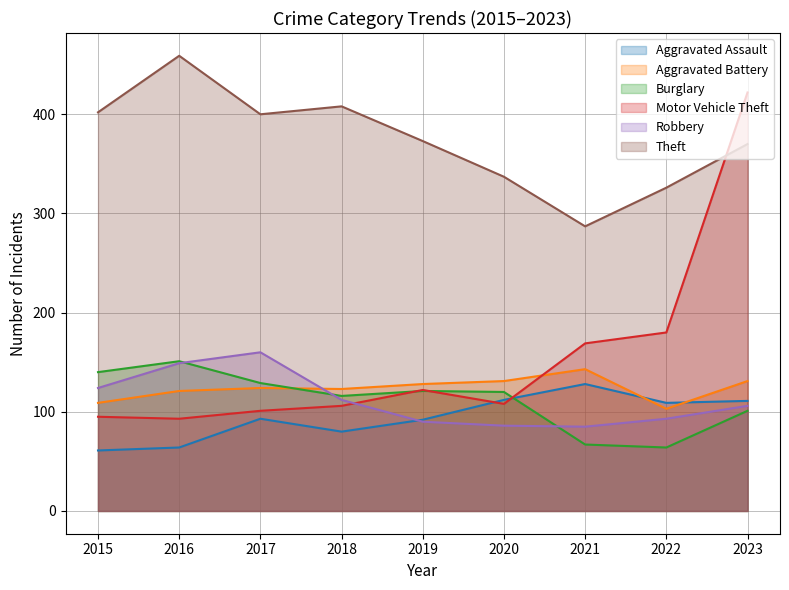

True or false: Aggravated Battery has a value of 59 at 2019.

False